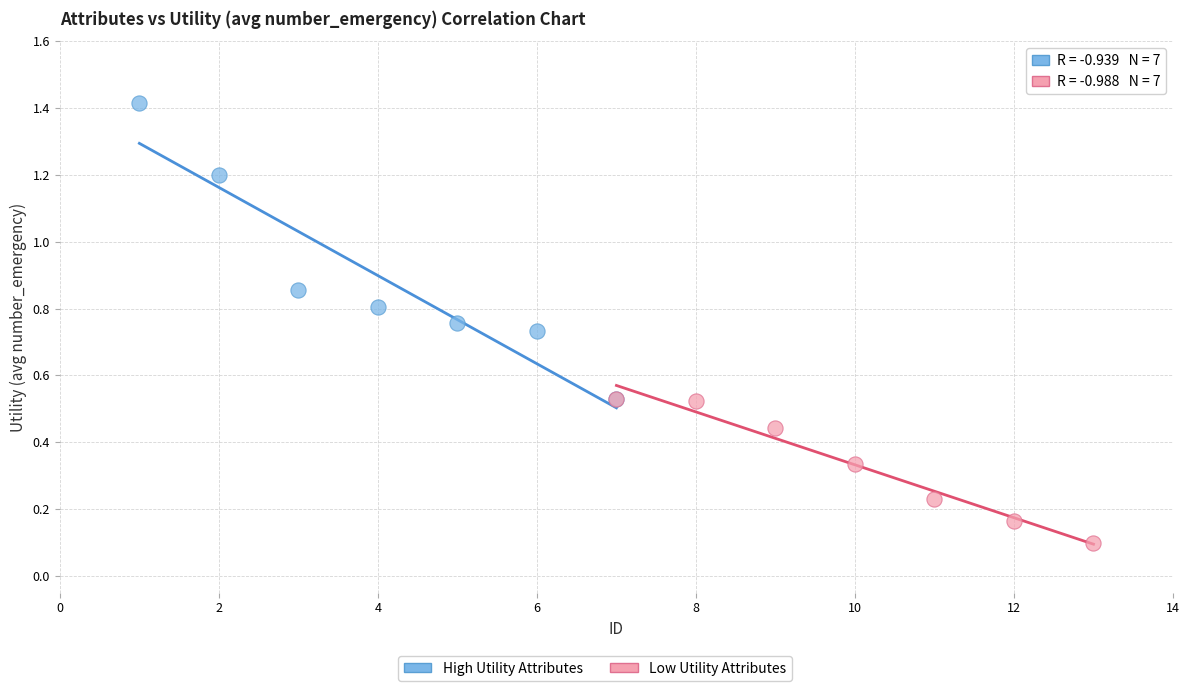

Which series contains the lowest Y value?

Low Utility Attributes